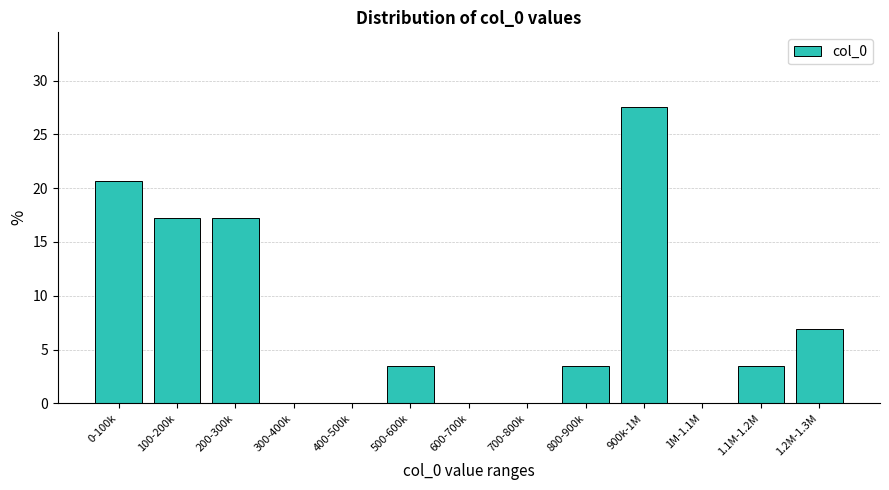

Reading left to right, extract all data points from this chart.

0-100k=20.7	100-200k=17.2	200-300k=17.2	300-400k=0.0	400-500k=0.0	500-600k=3.4	600-700k=0.0	700-800k=0.0	800-900k=3.4	900k-1M=27.6	1M-1.1M=0.0	1.1M-1.2M=3.4	1.2M-1.3M=6.9